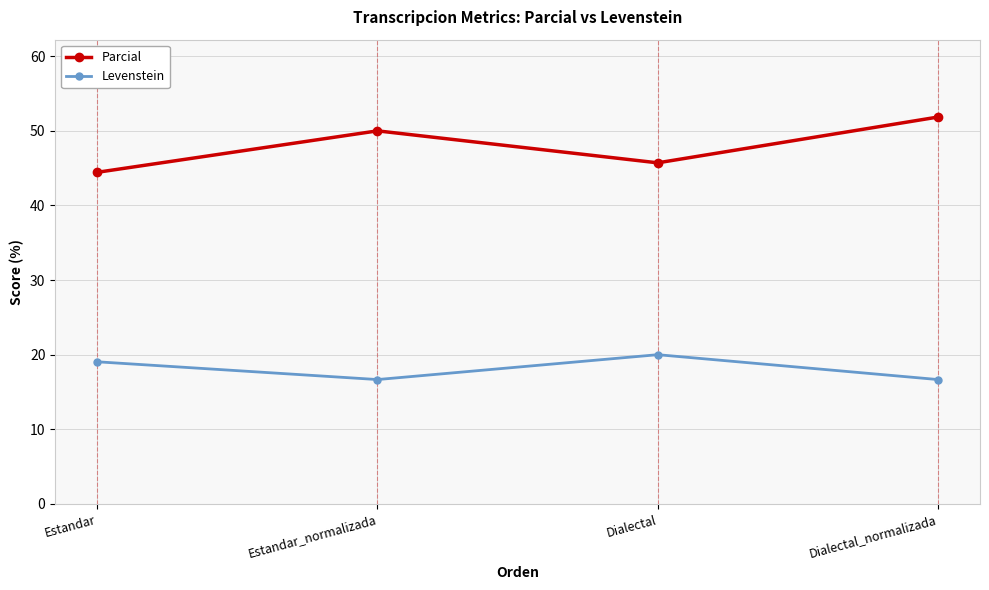

At which label does Levenstein first exceed 19?

Estandar